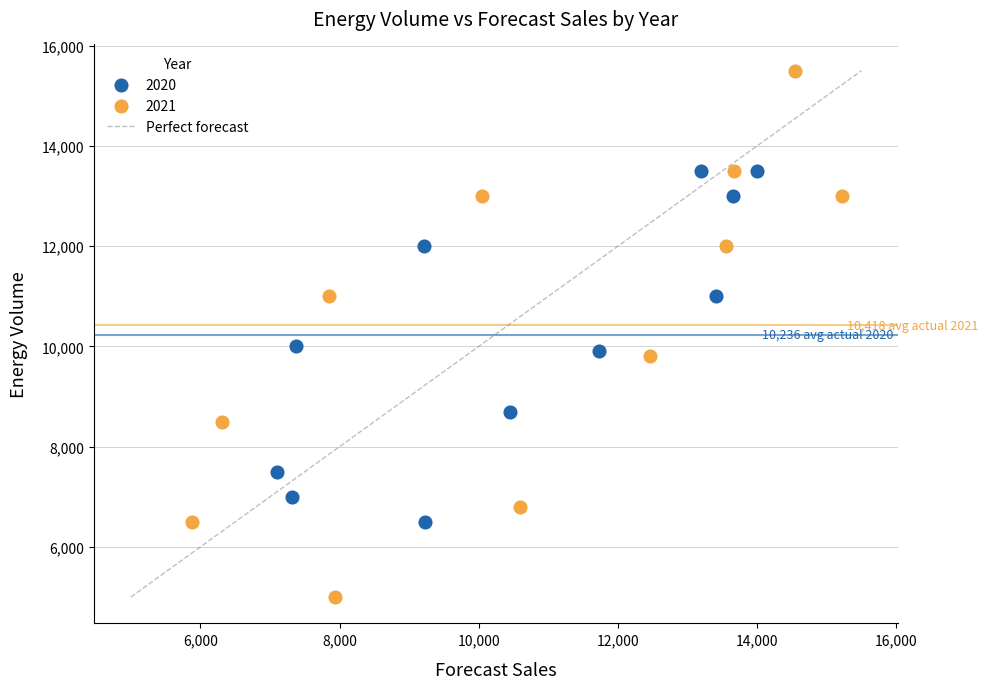

Which series reaches the maximum Y coordinate?

2021